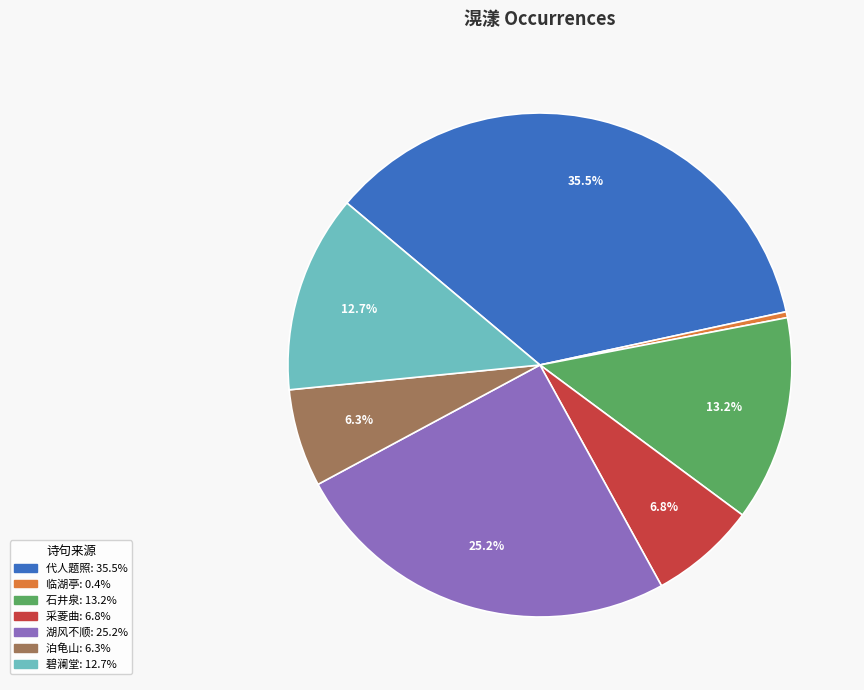

Is there a majority slice in this chart?

No